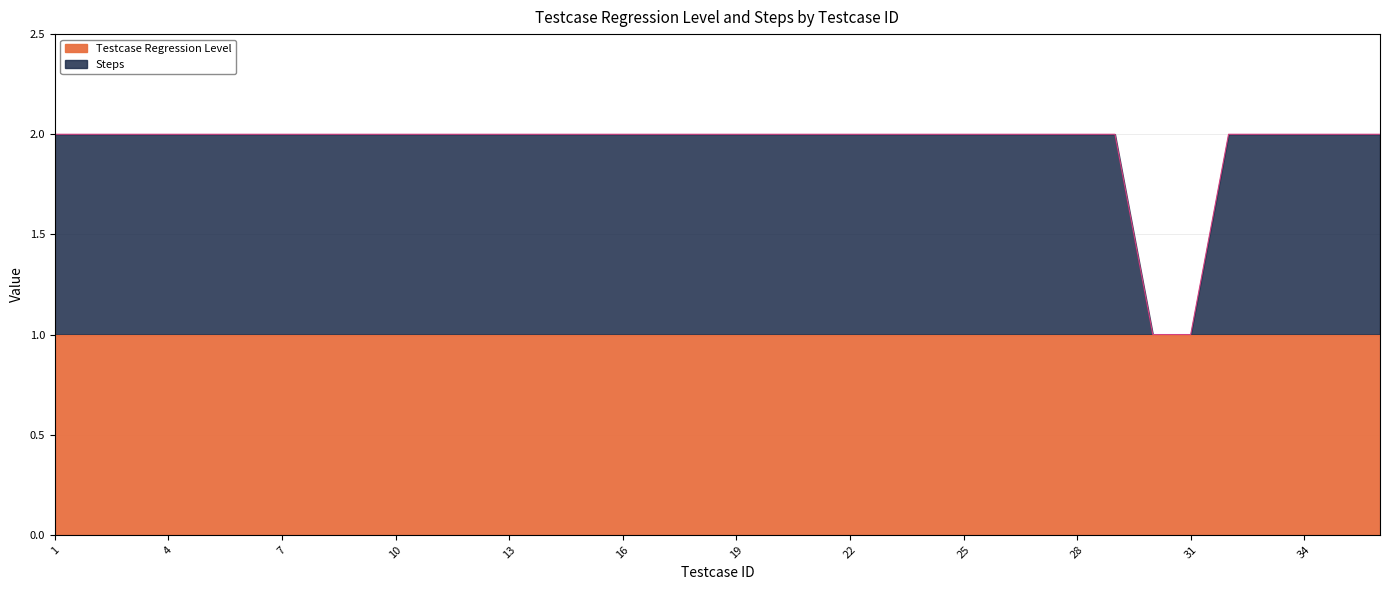

What is the average value?

2